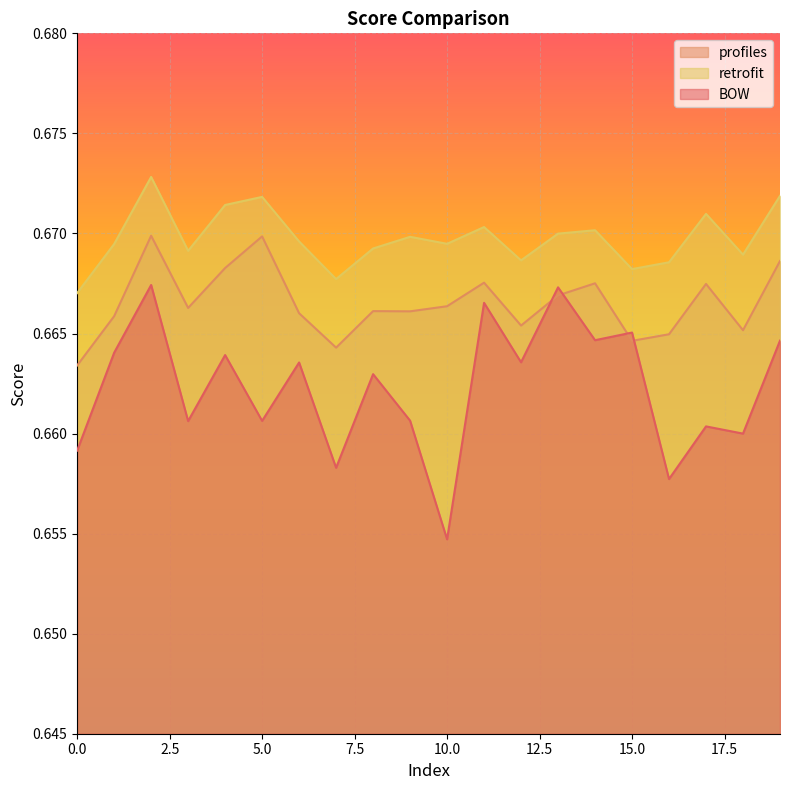

In BOW, how many points are lower than both neighbors (excluding endpoints)?

8